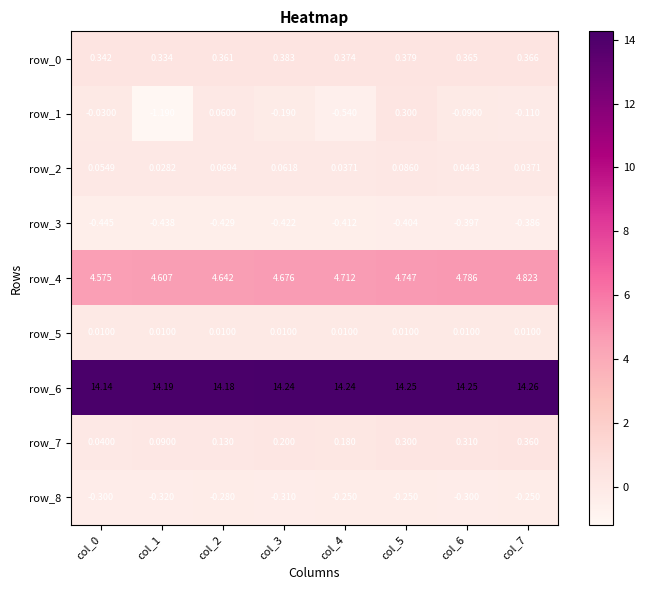

What is the difference between the row_1 values at col_0 and col_1?

1.2